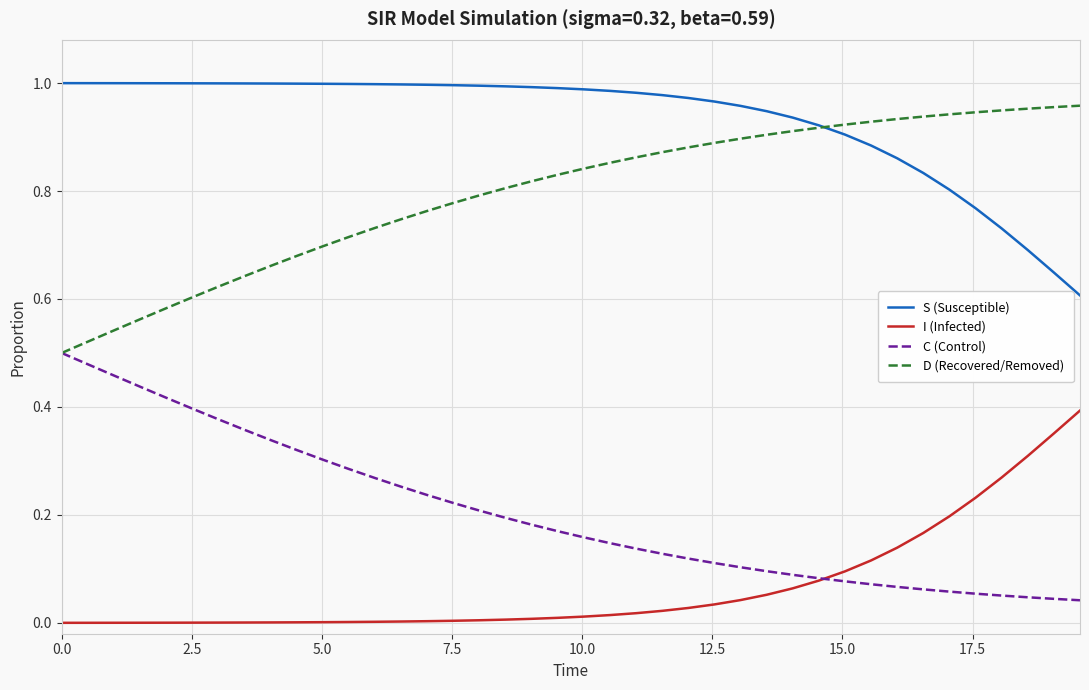

Does the chart have visible grid lines?

Yes